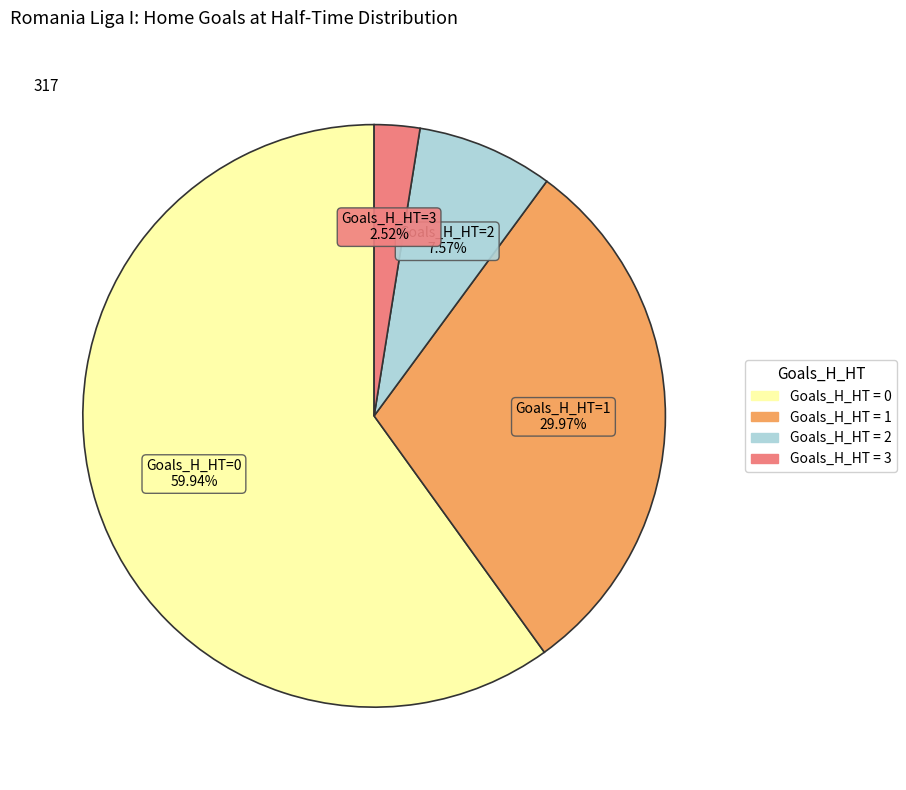

Does any single category account for the majority?

Yes